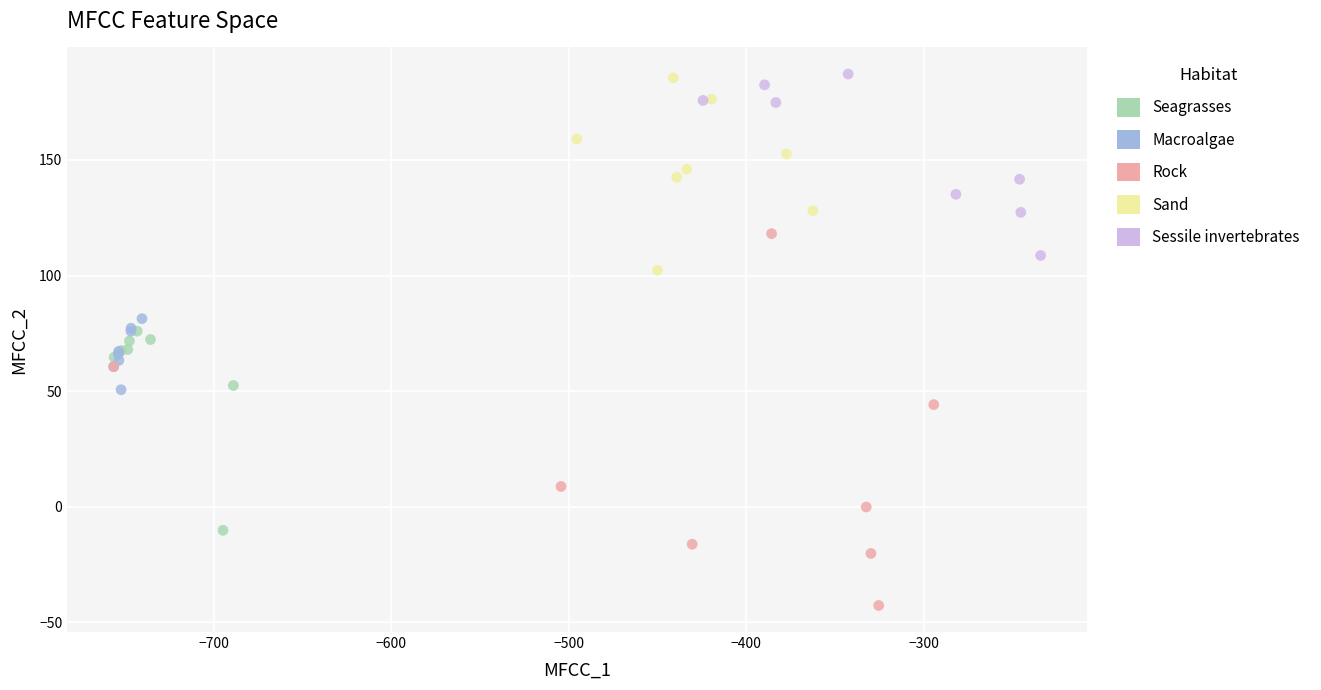

Which series has the widest spread of Y values?

Rock